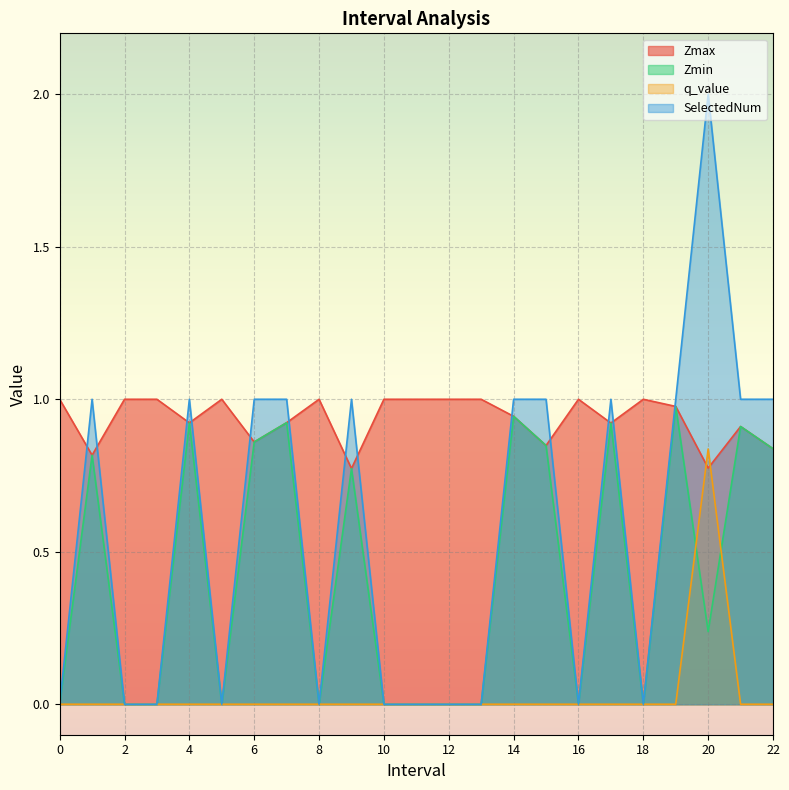

What is the approximate value of Zmax at 1.0?

0.8